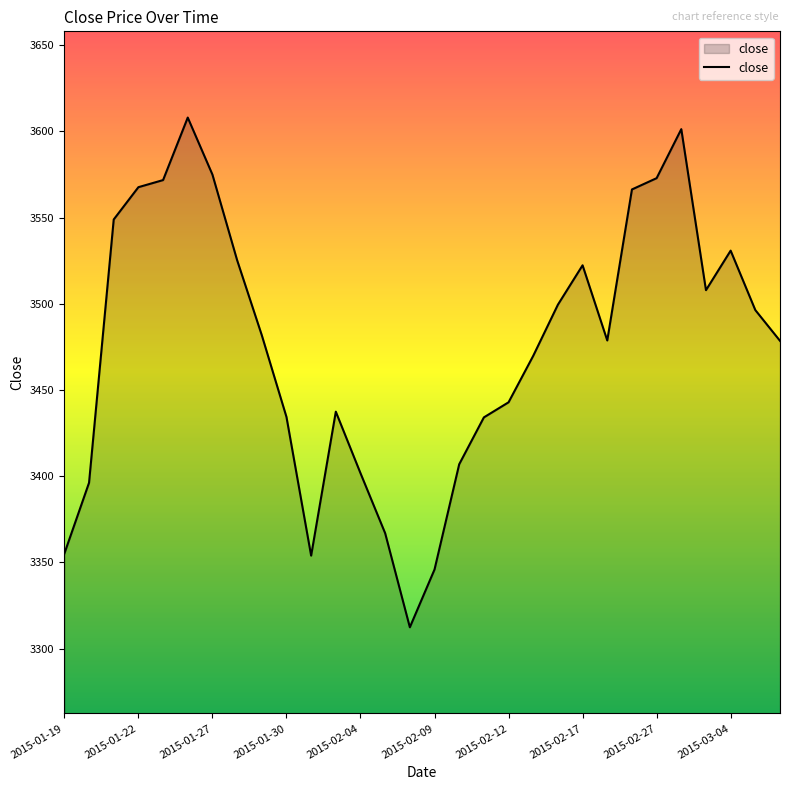

What is the smallest value displayed?

3312.4